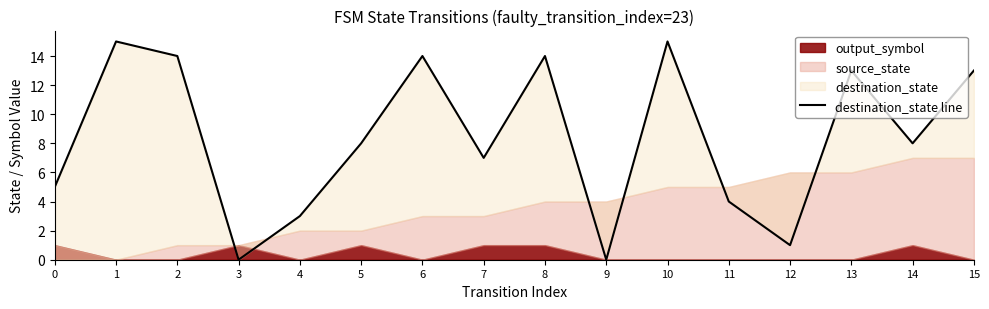

Is it true that the value at 10 is 15?

True